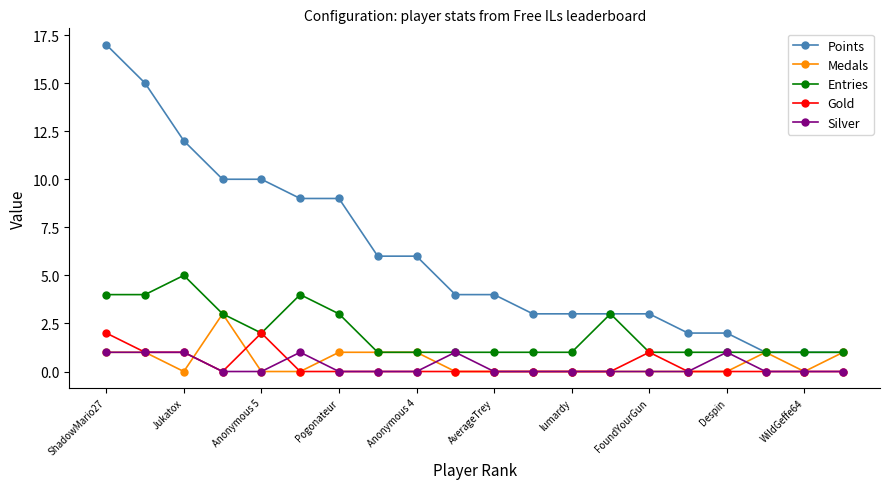

Which series has the largest total across all categories?

Points